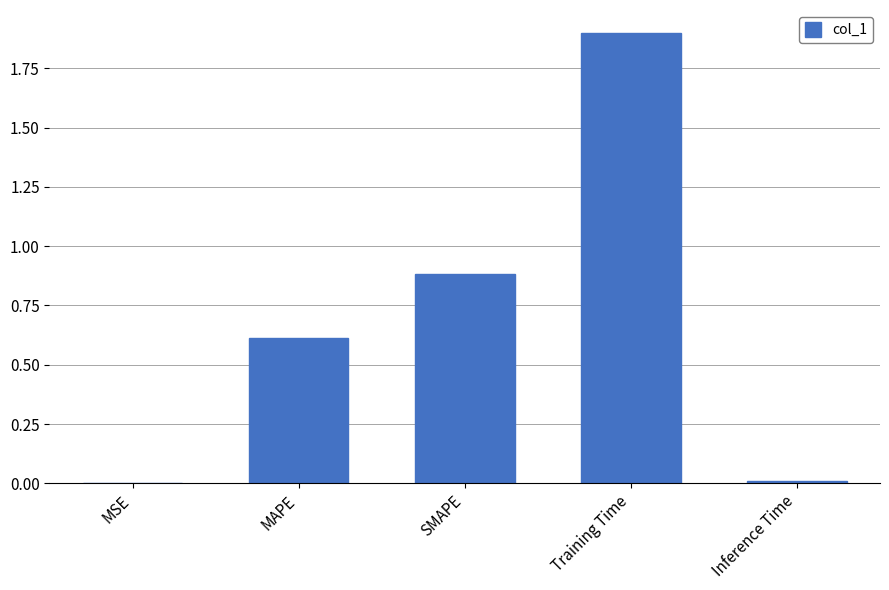

What is the change in value from SMAPE to Training Time?

+1.0